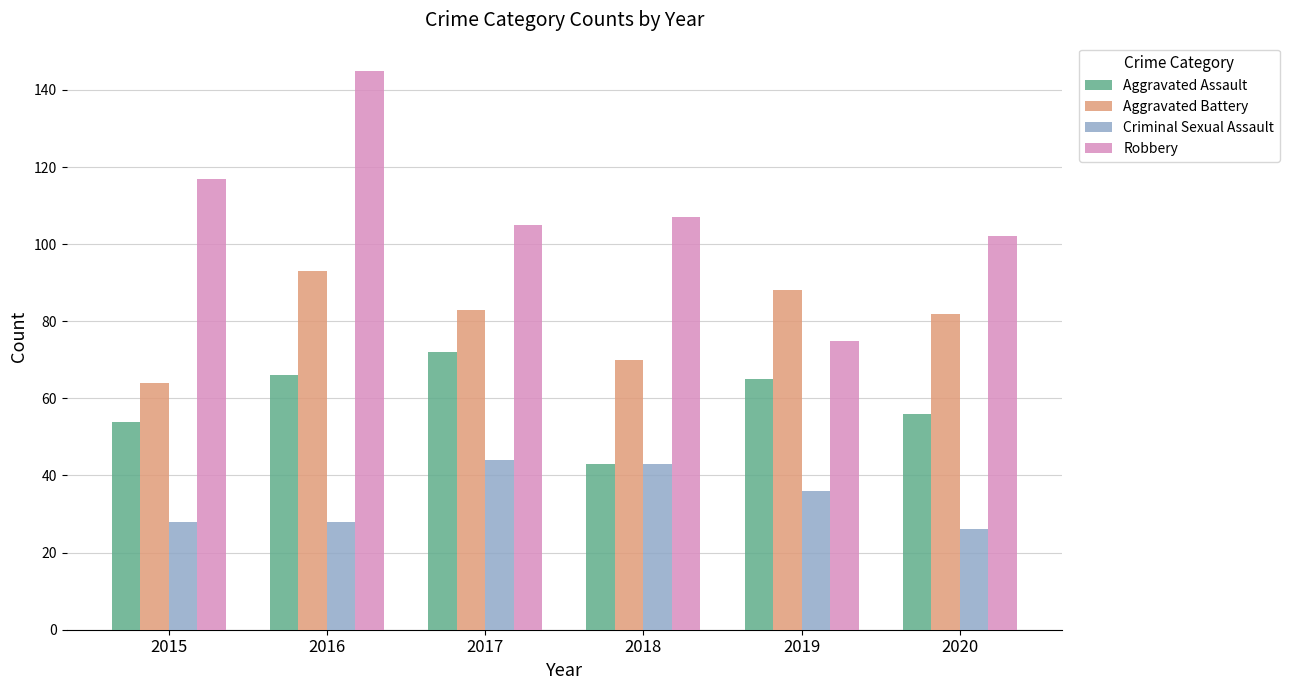

What is the average value of the Aggravated Battery series?

80